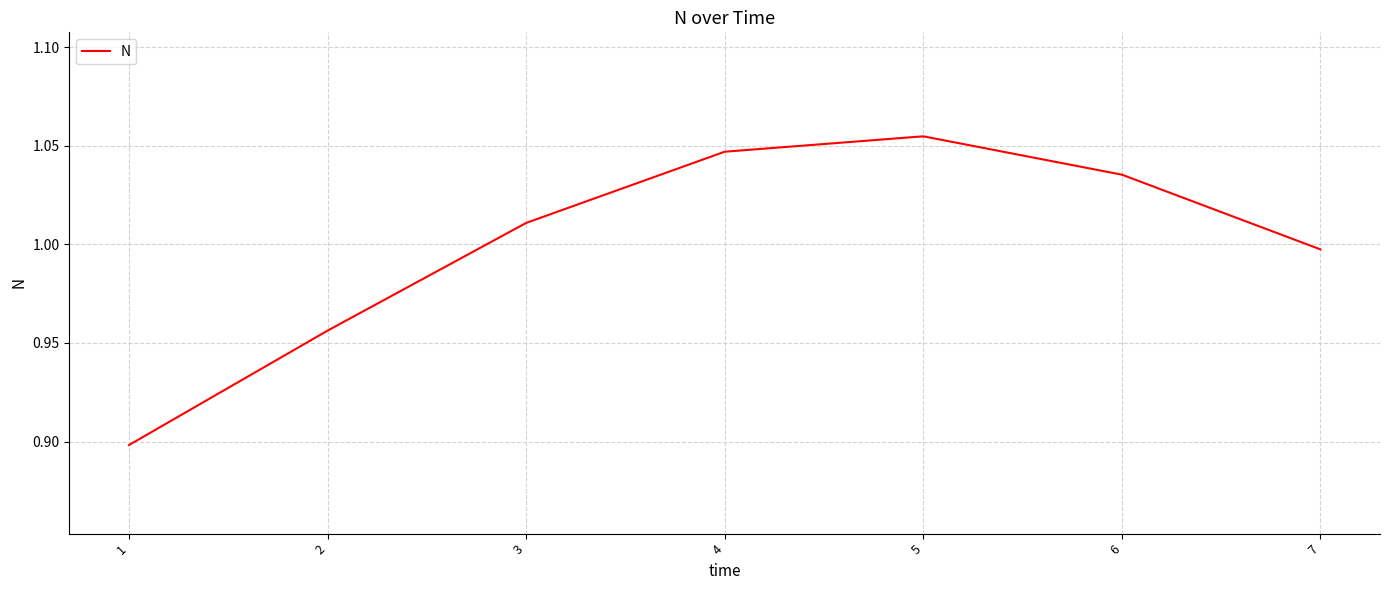

What is the change in value from 1 to 6?

+0.1